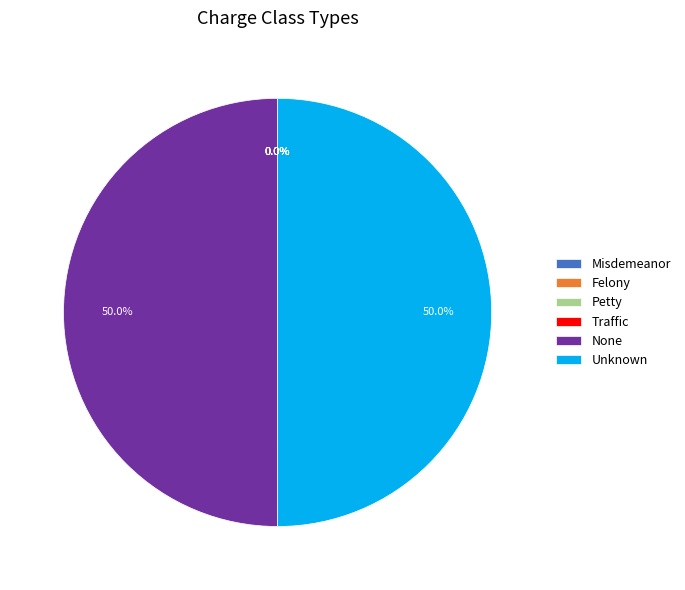

Combined, what portion of the pie is Felony and Unknown?

50.0%